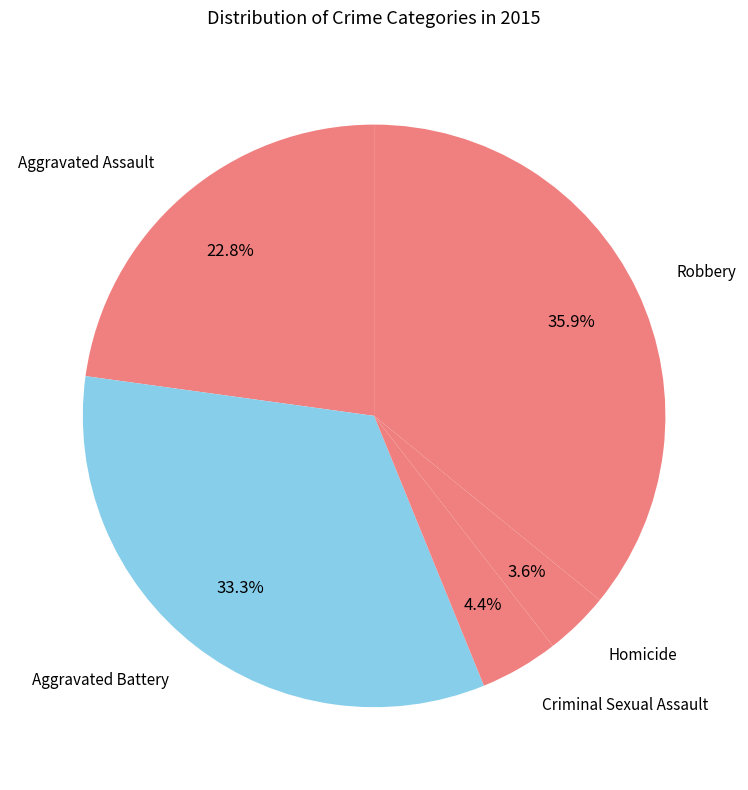

How many slices are in this pie chart?

5